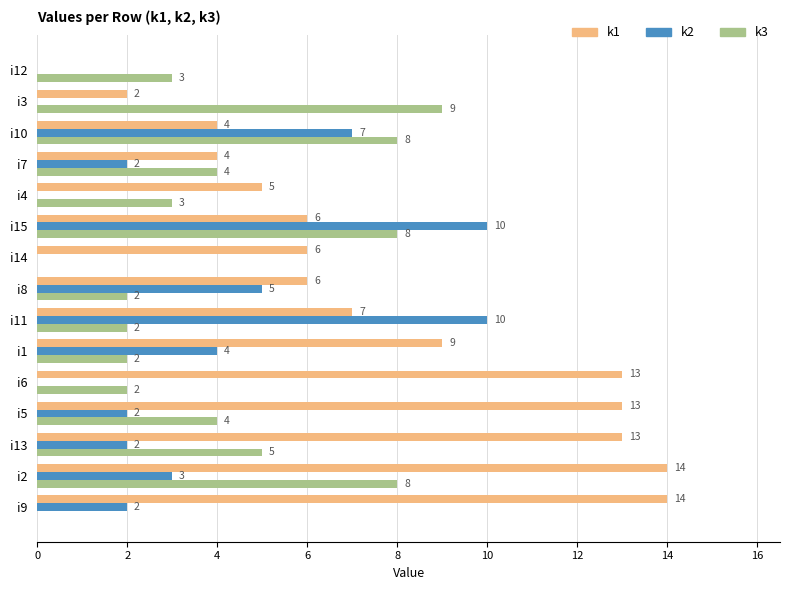

What is the approximate value of k1 at i9?

14